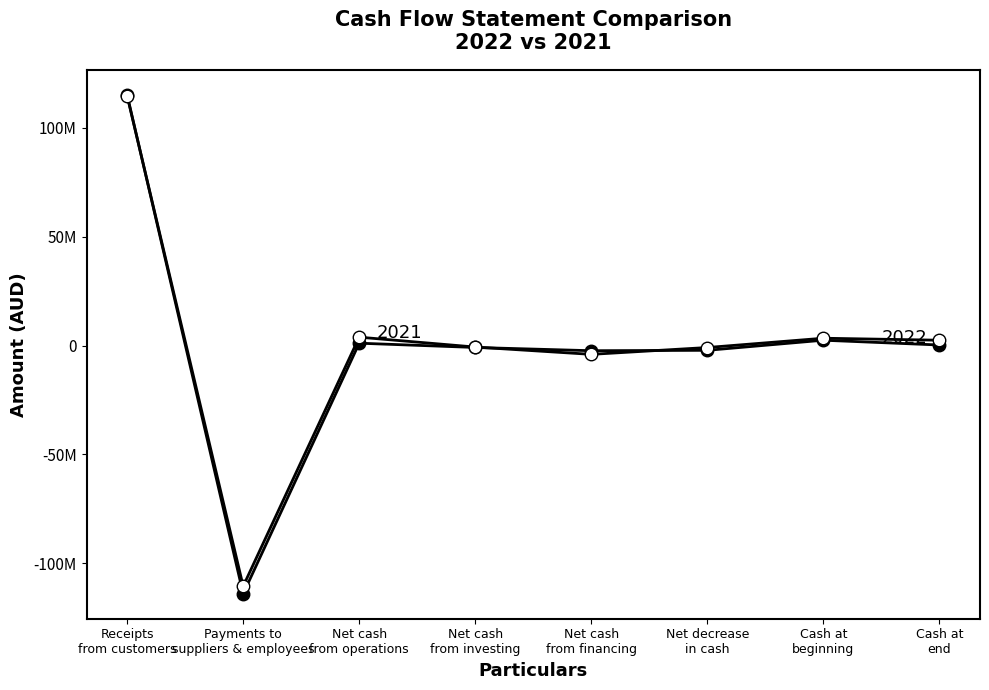

Is this an area chart (filled region under the line)?

No